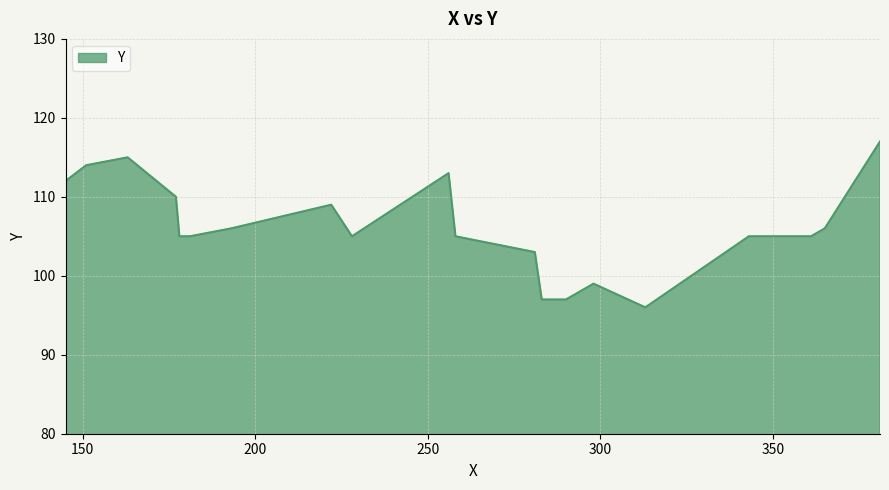

What is the greatest value displayed?

117